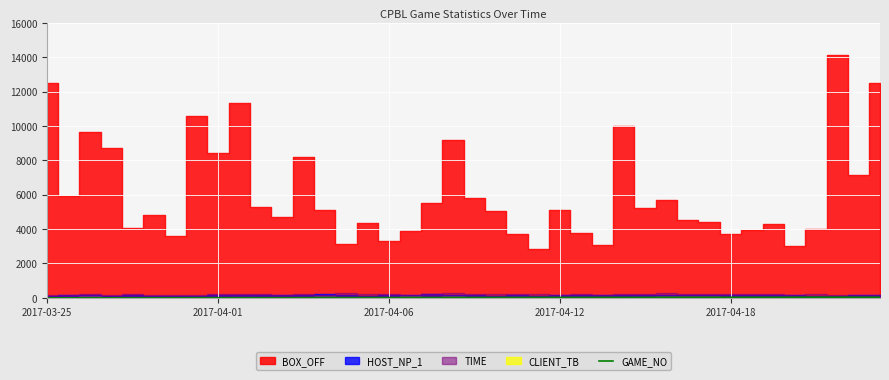

The value at 35 is 38. True or false?

True